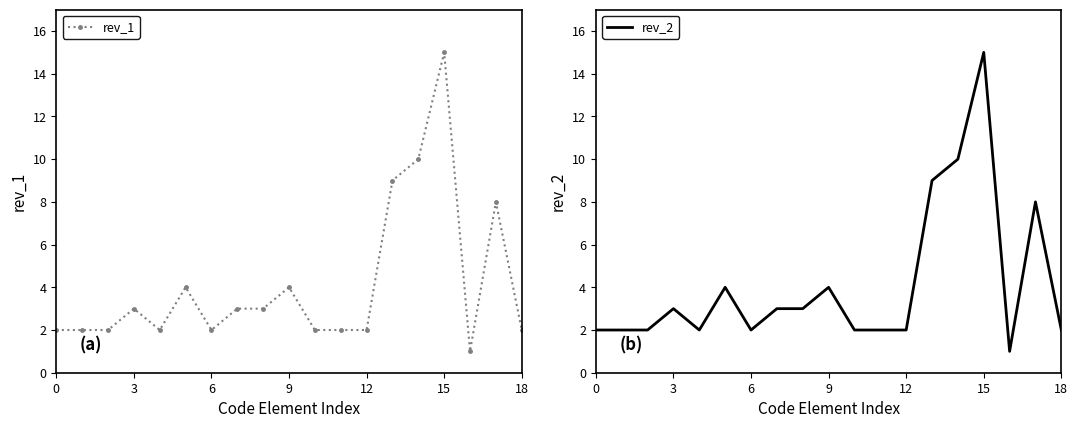

True or false: rev_1 and rev_2 cross at least once.

False